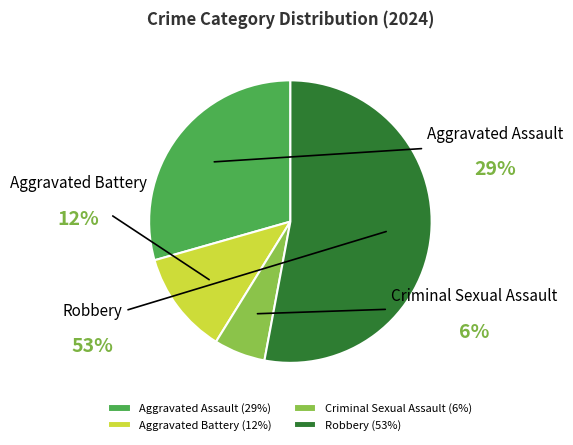

Is it true that Robbery is 53% of the pie?

True